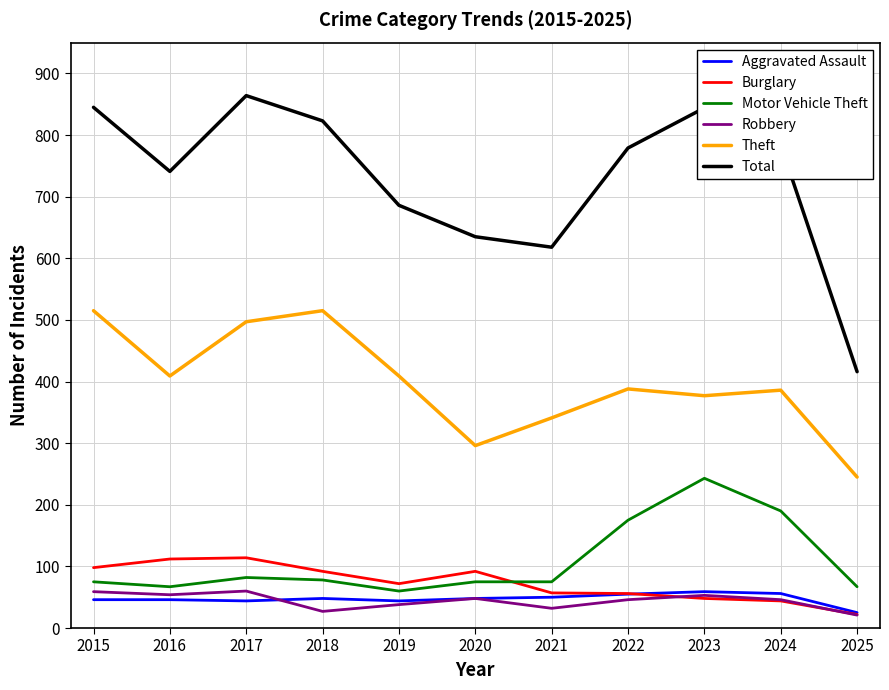

Is it true that Theft equals 245 at 2025?

True